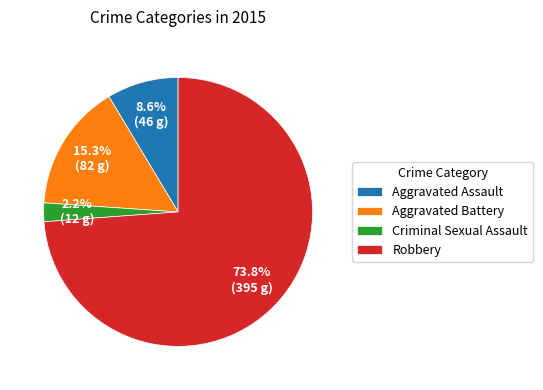

Is it true that Robbery is 61% of the pie?

False